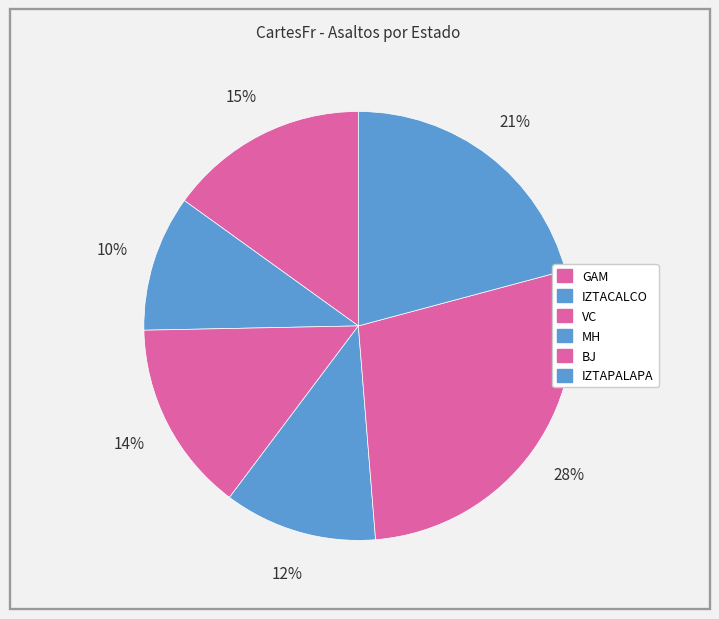

What percentage is the GAM slice, to the nearest percent?

15%